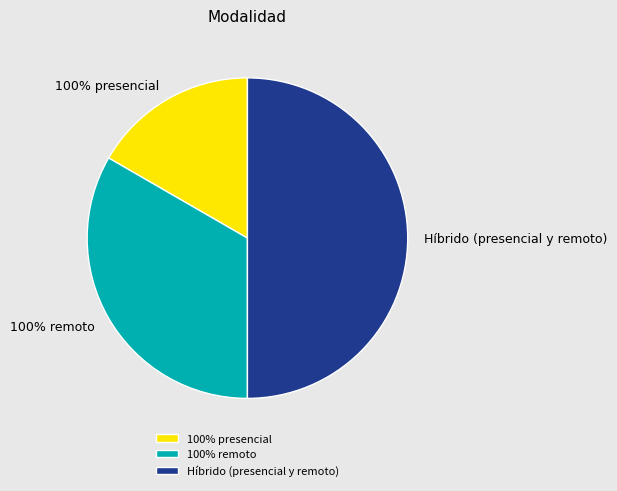

Which category has the smallest portion of the pie?

100% presencial